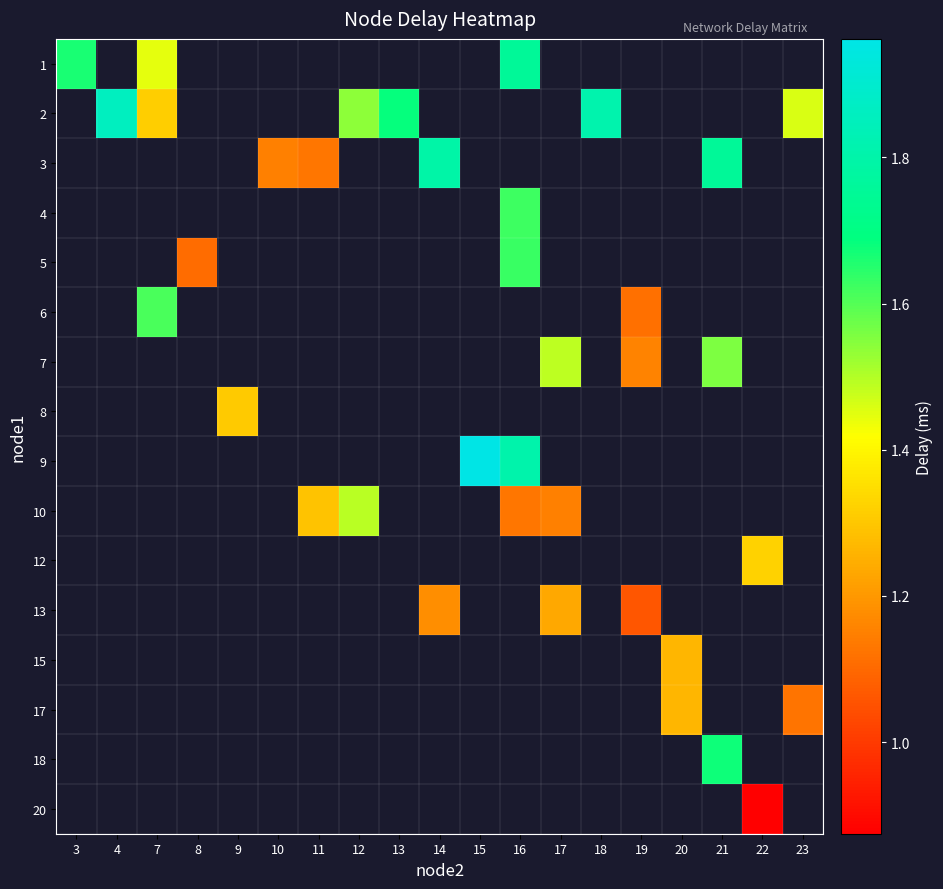

Which category has the lowest value across all series?

22